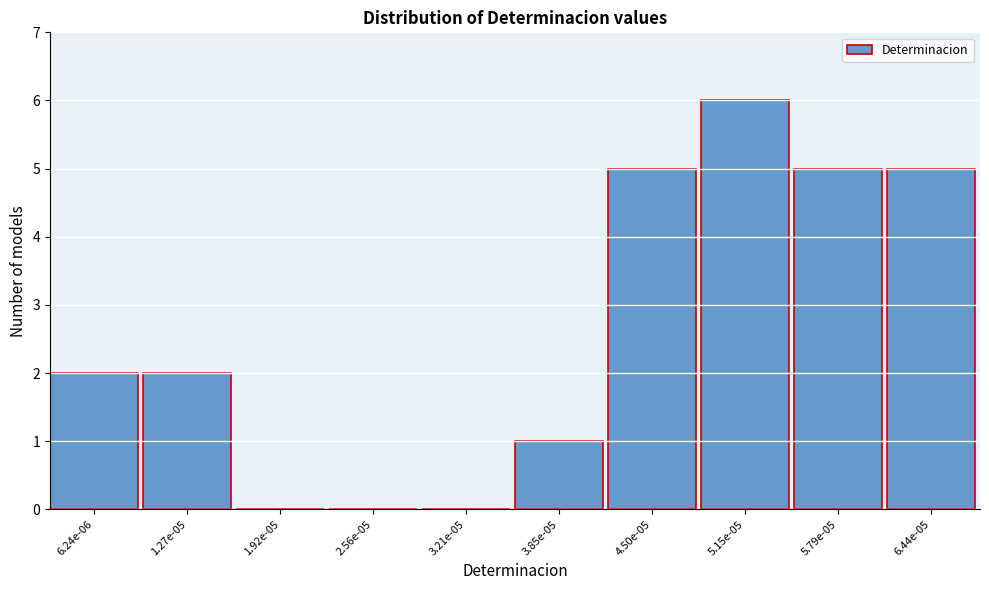

Reading left to right, extract all data points from this chart.

6.24e-06=2	1.27e-05=2	1.92e-05=0	2.56e-05=0	3.21e-05=0	3.85e-05=1	4.50e-05=5	5.15e-05=6	5.79e-05=5	6.44e-05=5